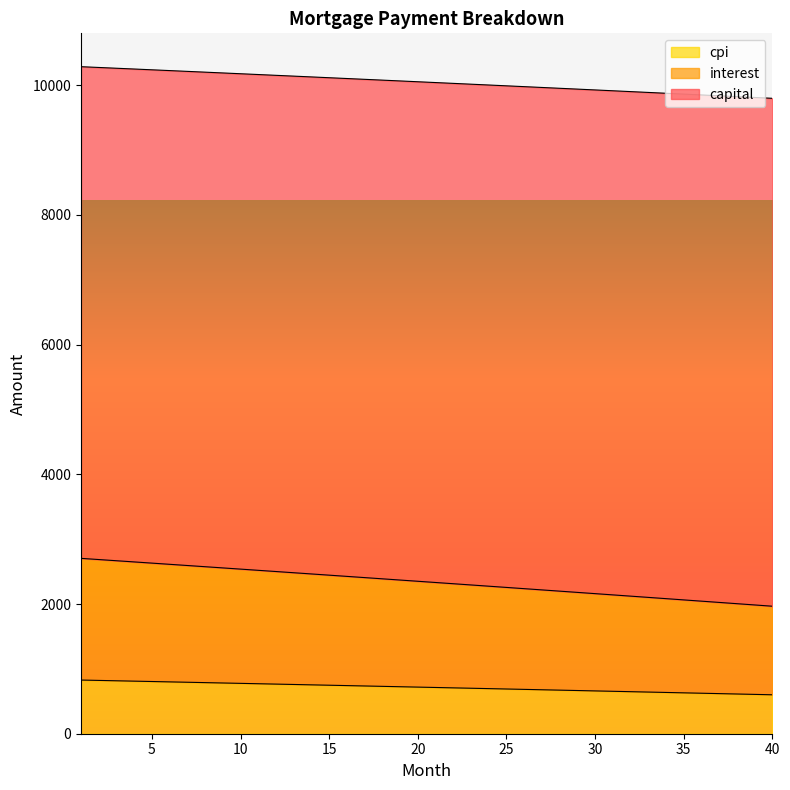

How many series are shown in this chart?

3